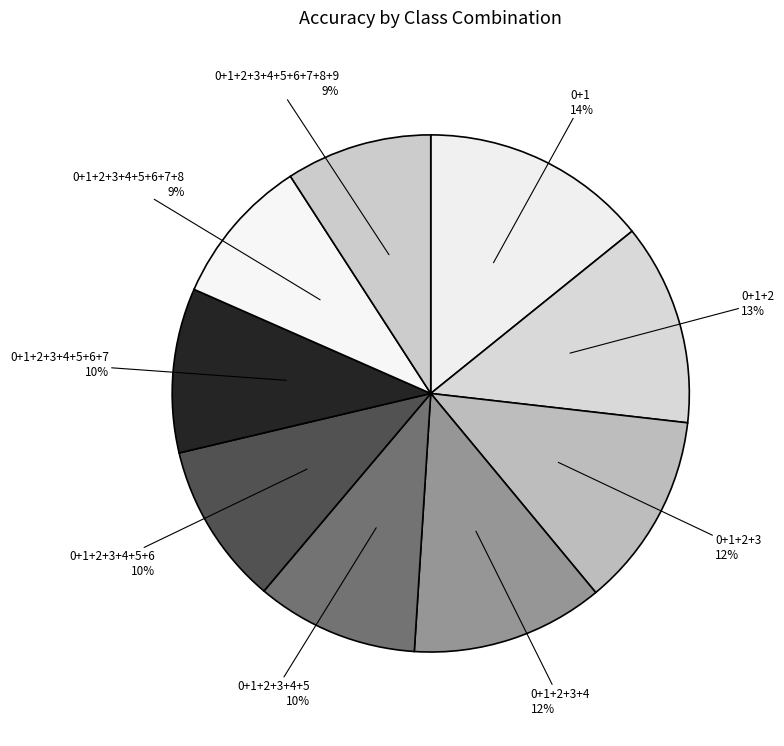

To the nearest percent, what is the difference between the 0+1+2+3+4+5+6+7 and 0+1+2+3+4+5+6+7+8 slice percentages?

1%